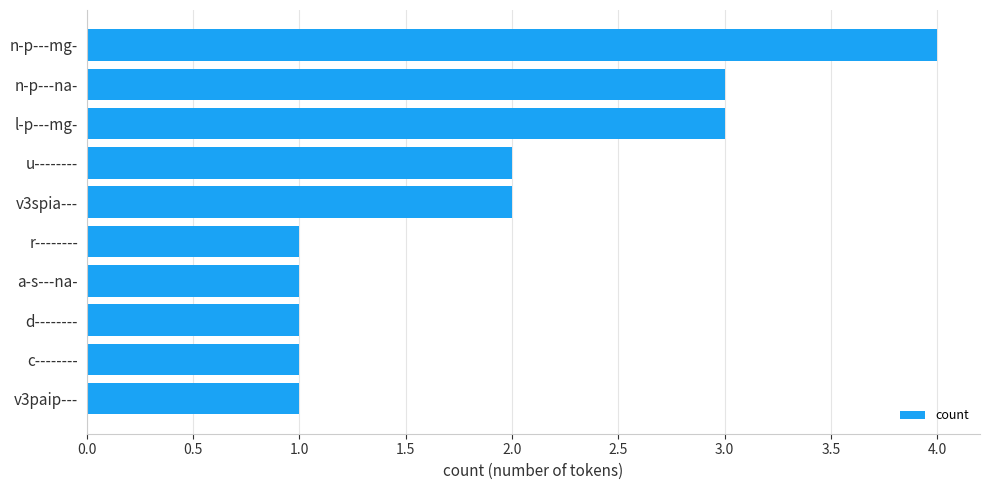

True or false: the data shows 1 at u--------.

False